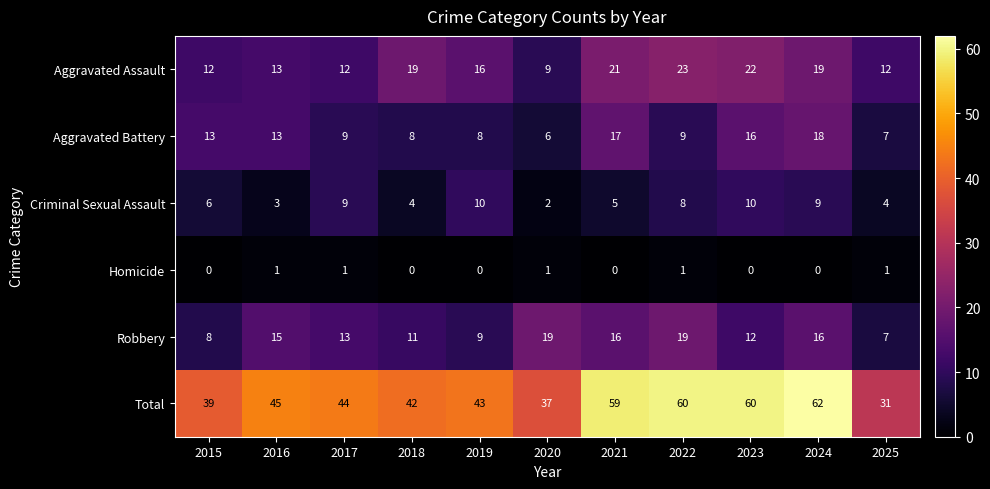

What is the maximum value for Aggravated Battery?

18